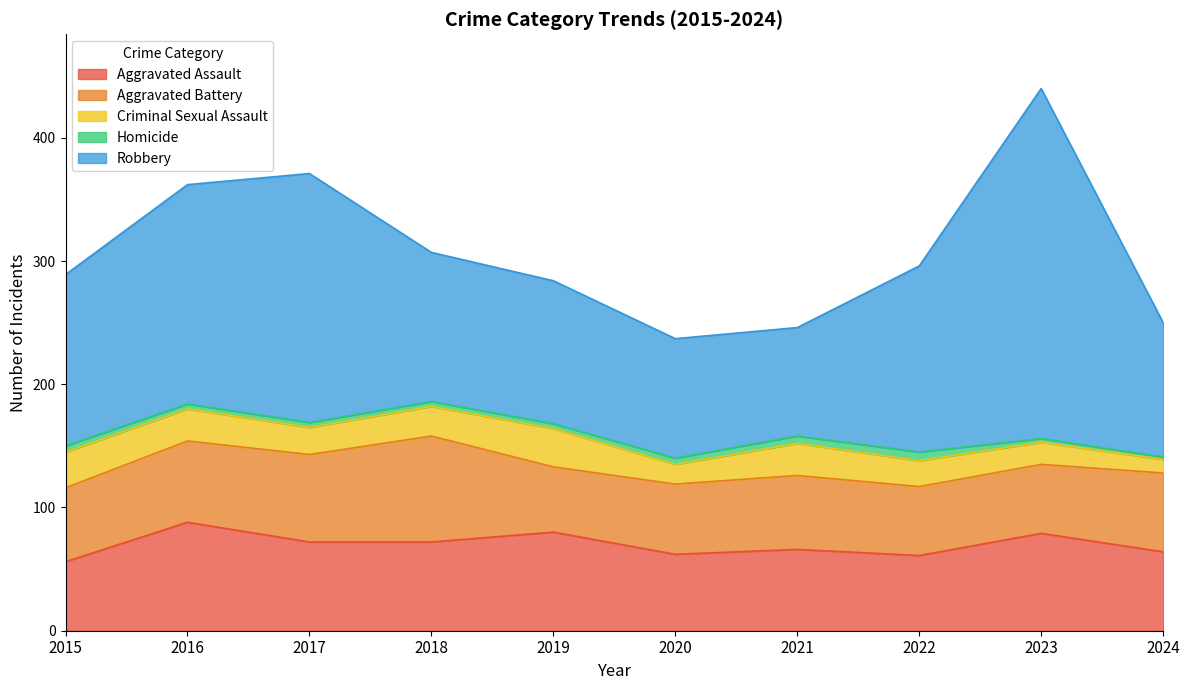

What is the lowest value of the Aggravated Assault series?

56